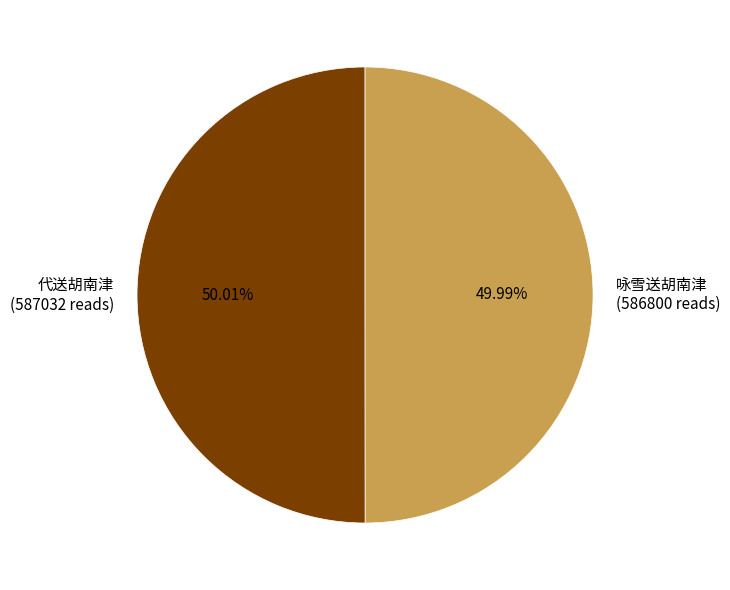

What is the ratio of the value at 咏雪送胡南津 to the value at 代送胡南津?

1.0